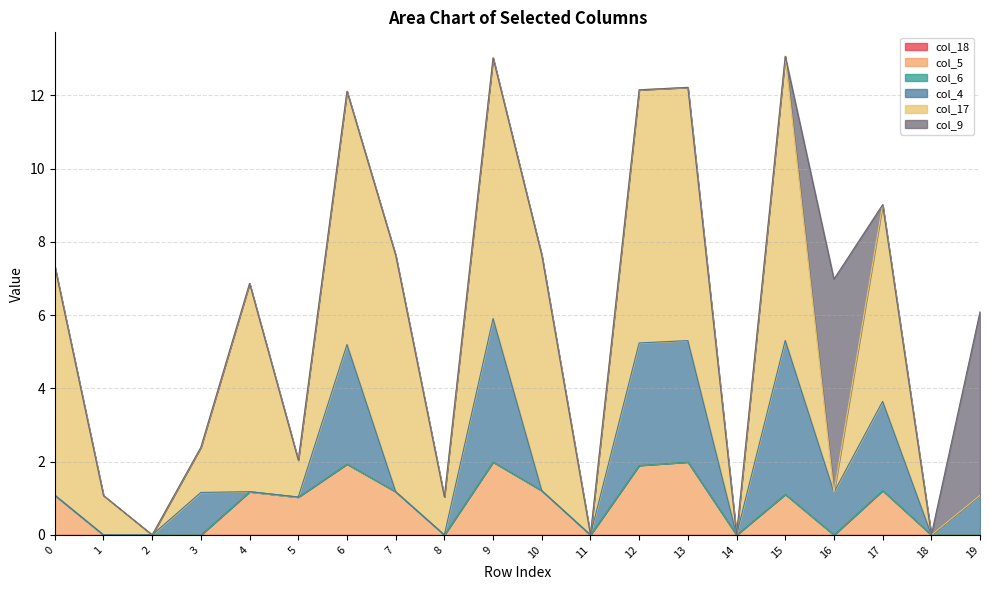

List the series in order of their peak value, highest first.

col_17, col_9, col_4, col_5, col_18, col_6